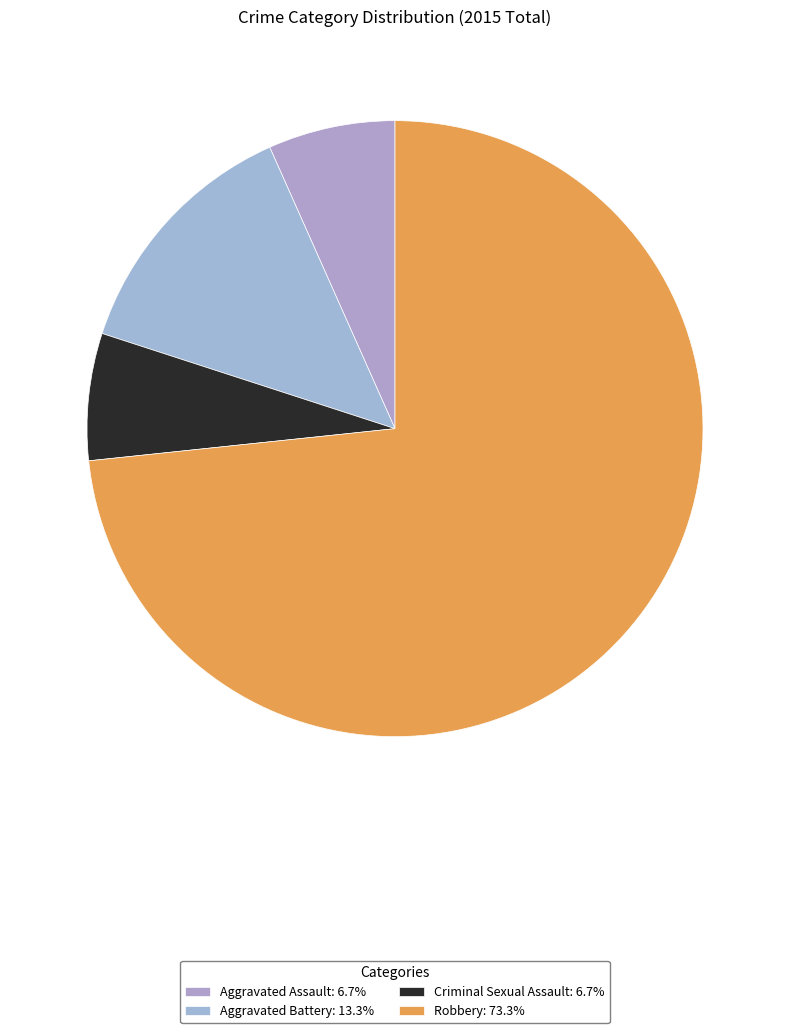

What percentage is the Criminal Sexual Assault slice, to the nearest percent?

7%